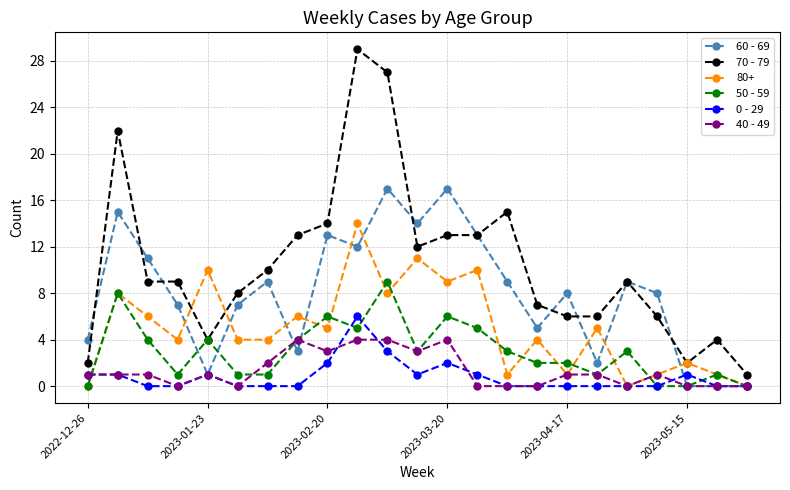

What is the maximum value for 70 - 79?

29